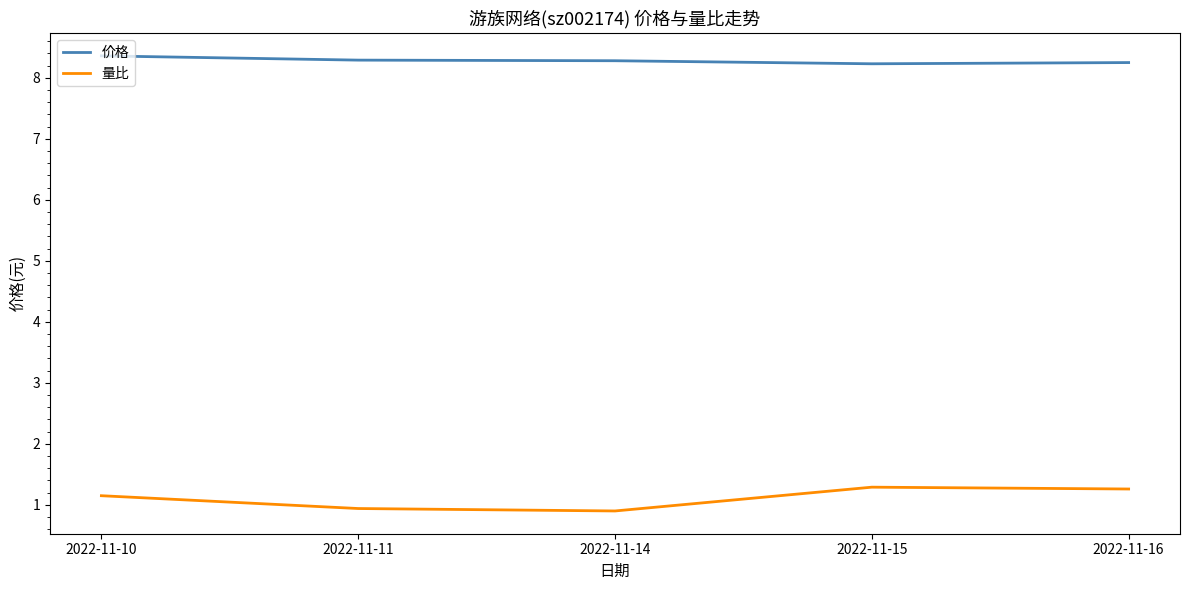

Rank the series by their maximum value, from lowest to highest.

量比, 价格